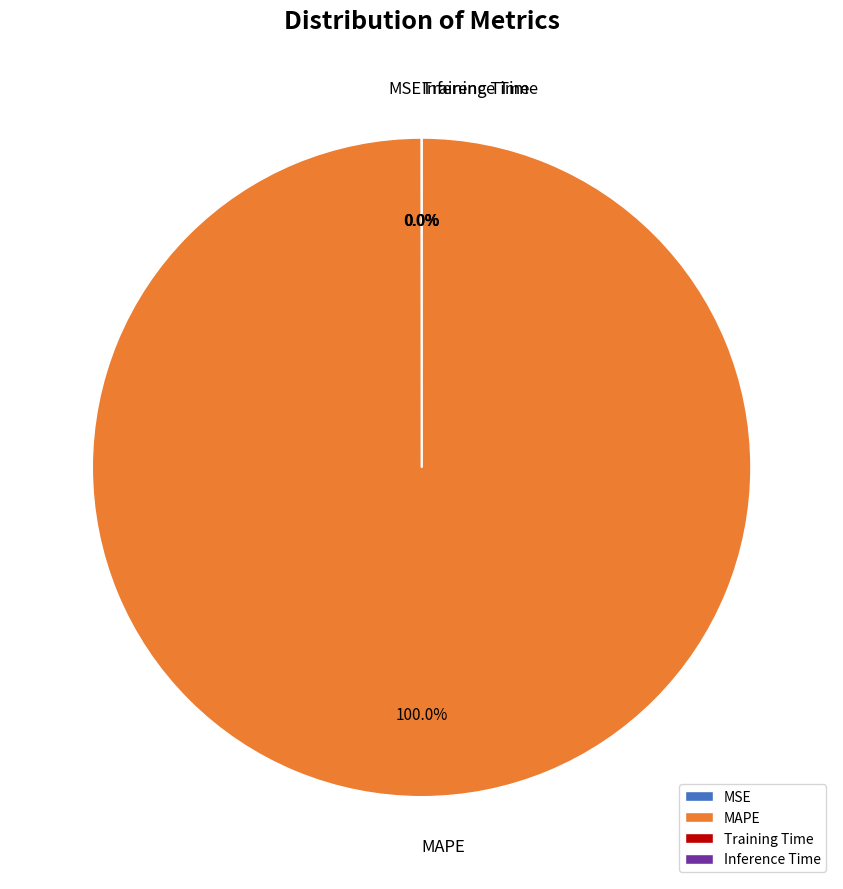

Does MAPE account for over 50% of the chart?

Yes